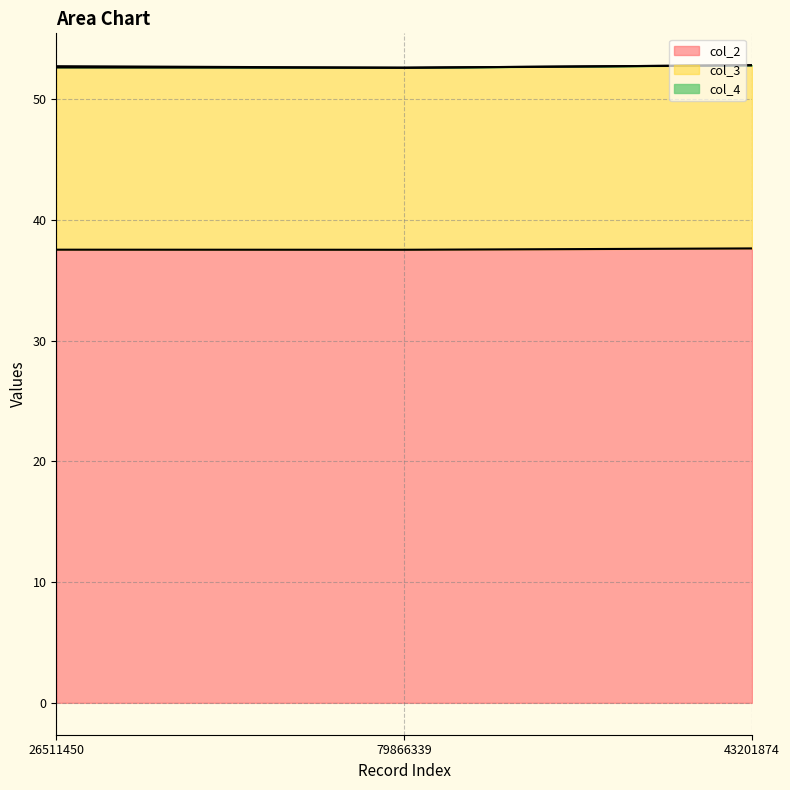

Which has a higher value, 26511450 or 79866339?

26511450